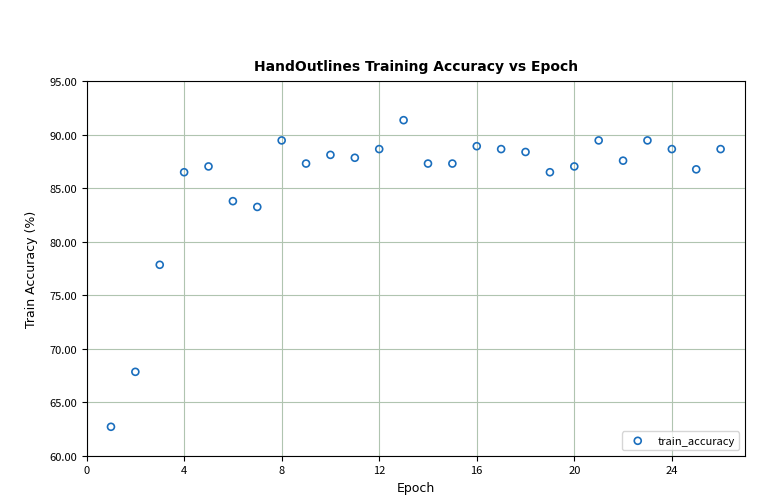

What is the range of Y values (max minus min)?

28.6